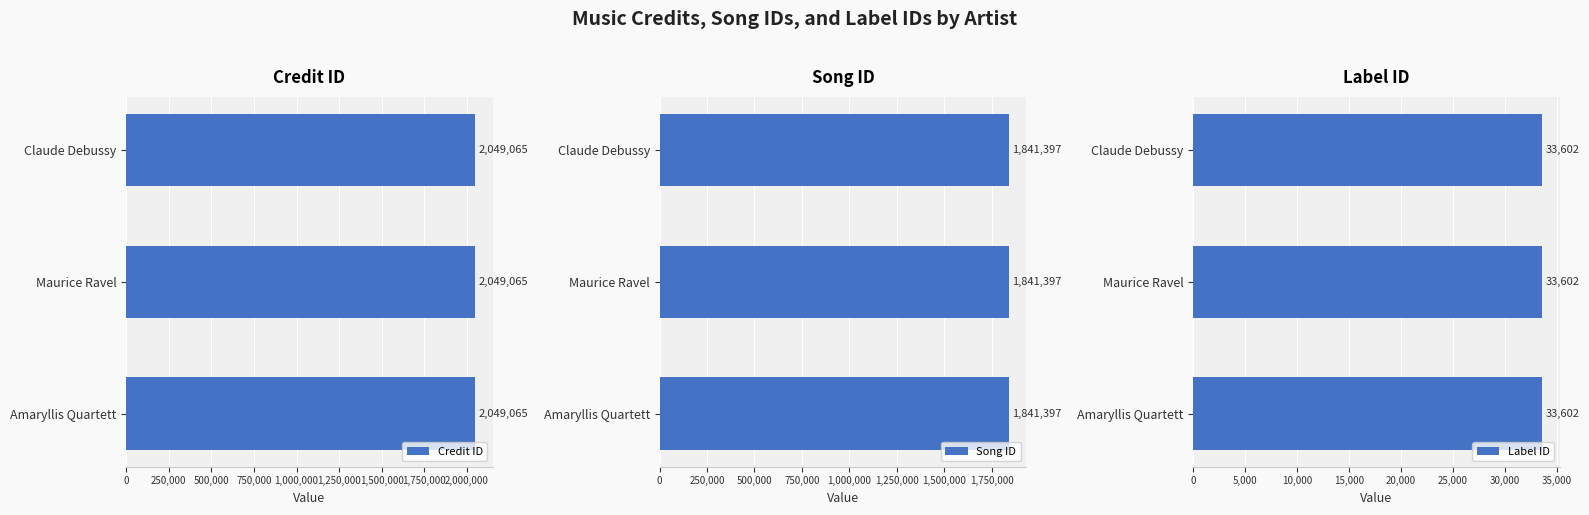

How many categories are shown in the chart?

3